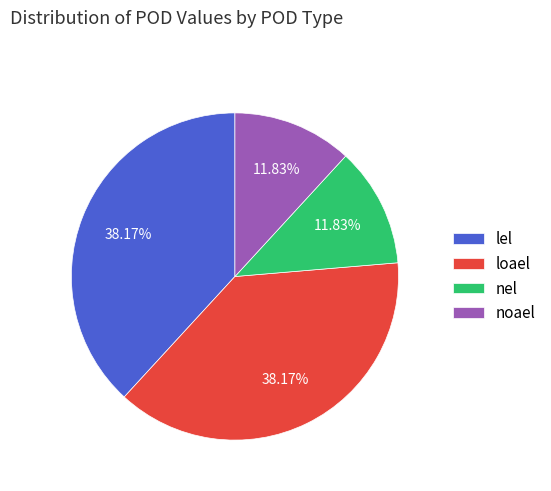

Between loael and noael, which is larger?

loael